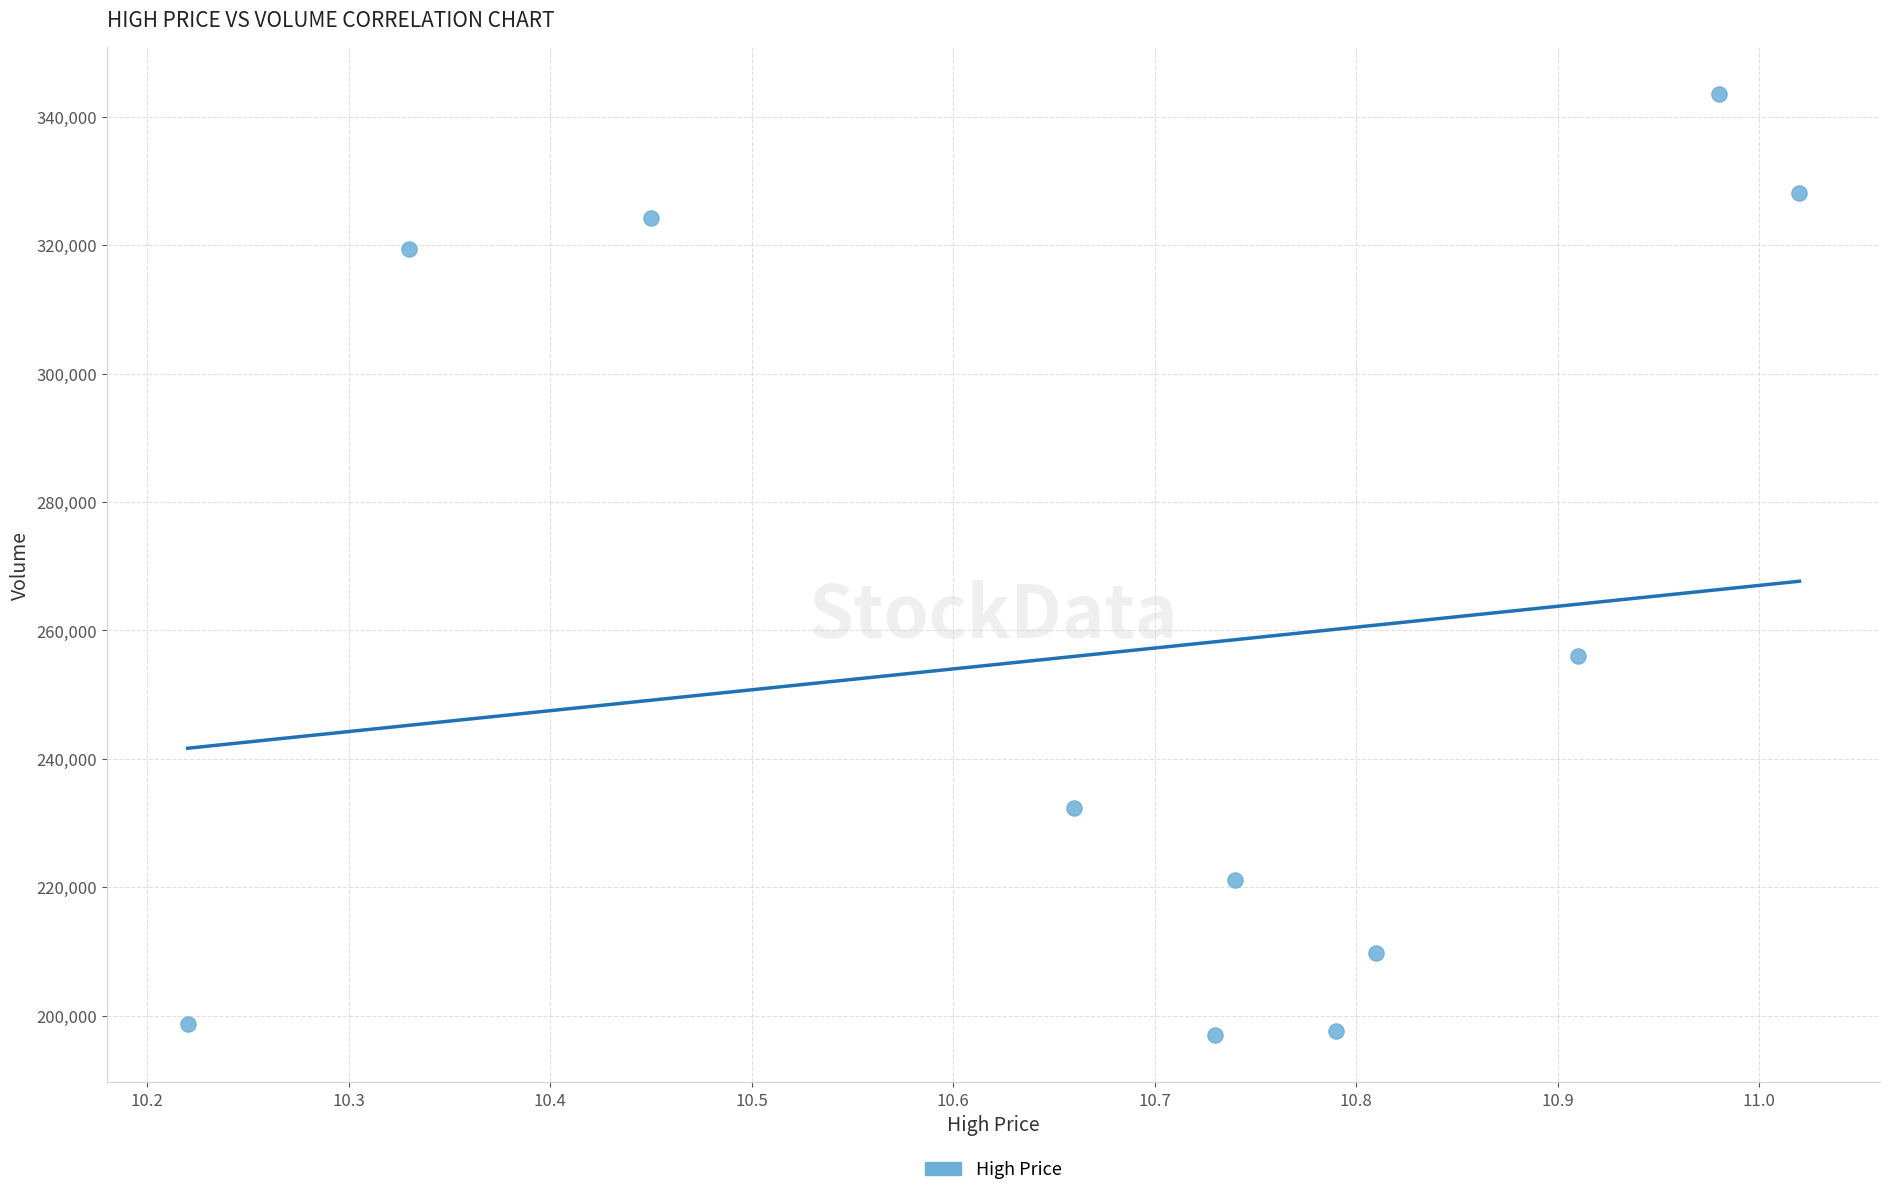

What is the average X value?

10.7